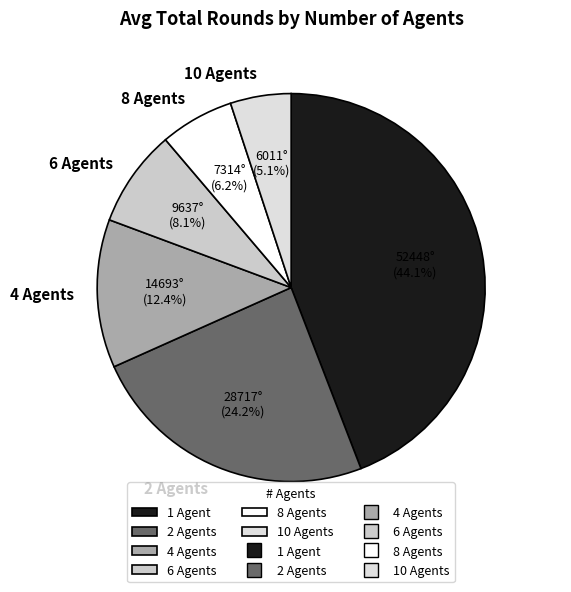

Rank the categories by value from highest to lowest.

1 Agent, 2 Agents, 4 Agents, 6 Agents, 8 Agents, 10 Agents